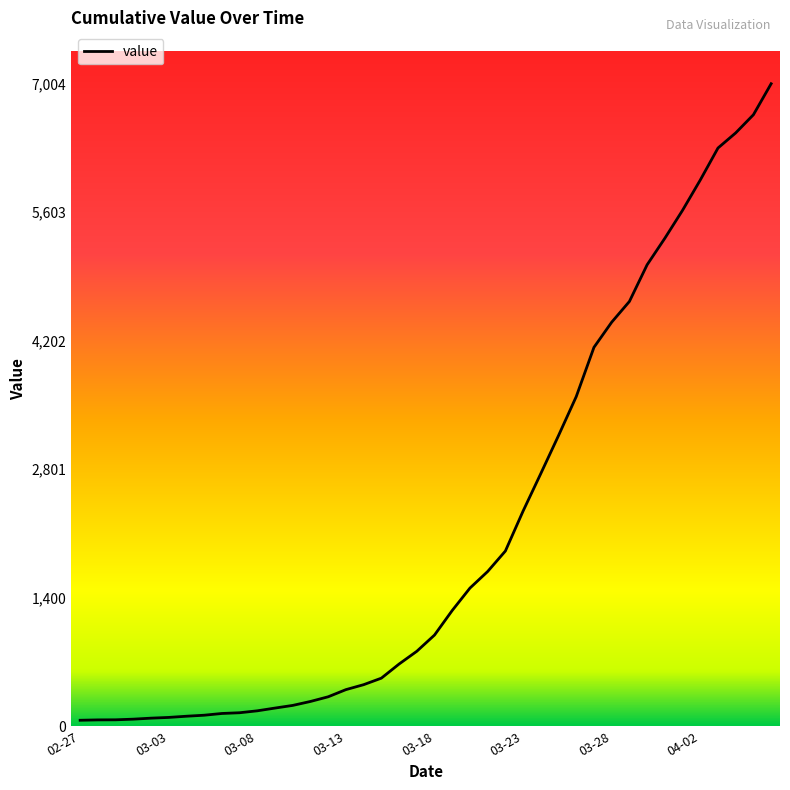

What is the sum of all values?

85761